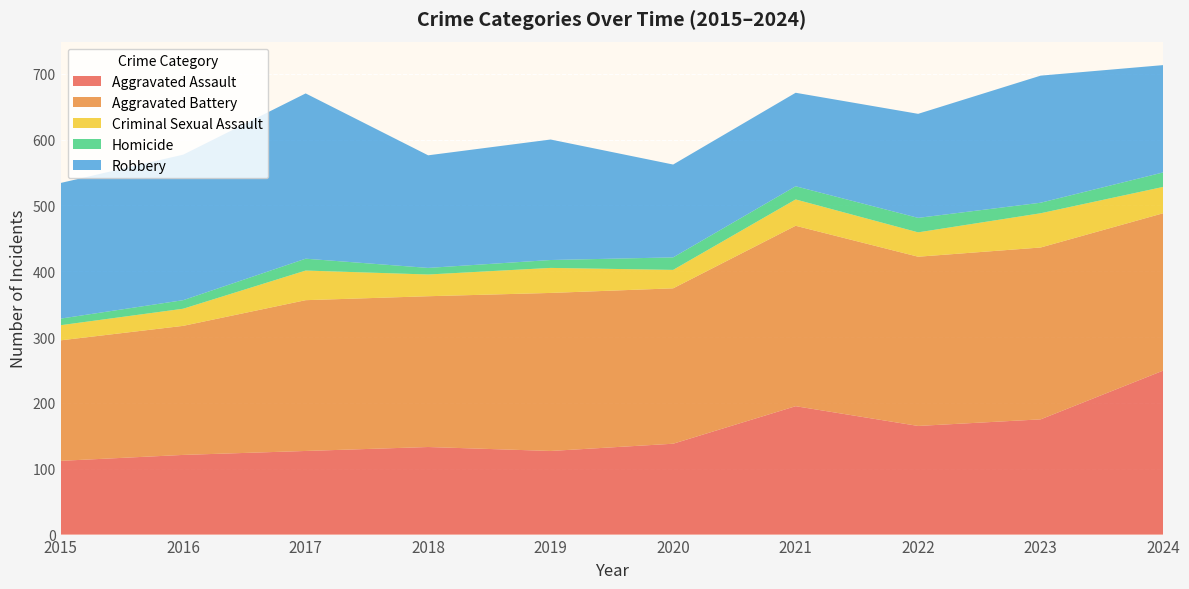

Reading left to right, list all the values displayed in this chart.

Aggravated Assault: 2015=112	2016=121	2017=127	2018=133	2019=127	2020=138	2021=195	2022=165	2023=175	2024=249
Aggravated Battery: 2015=183	2016=196	2017=229	2018=229	2019=240	2020=236	2021=274	2022=257	2023=261	2024=239
Criminal Sexual Assault: 2015=23	2016=26	2017=45	2018=33	2019=38	2020=28	2021=40	2022=37	2023=52	2024=40
Homicide: 2015=10	2016=13	2017=18	2018=10	2019=12	2020=19	2021=20	2022=22	2023=16	2024=22
Robbery: 2015=206	2016=221	2017=251	2018=171	2019=183	2020=141	2021=142	2022=158	2023=193	2024=163